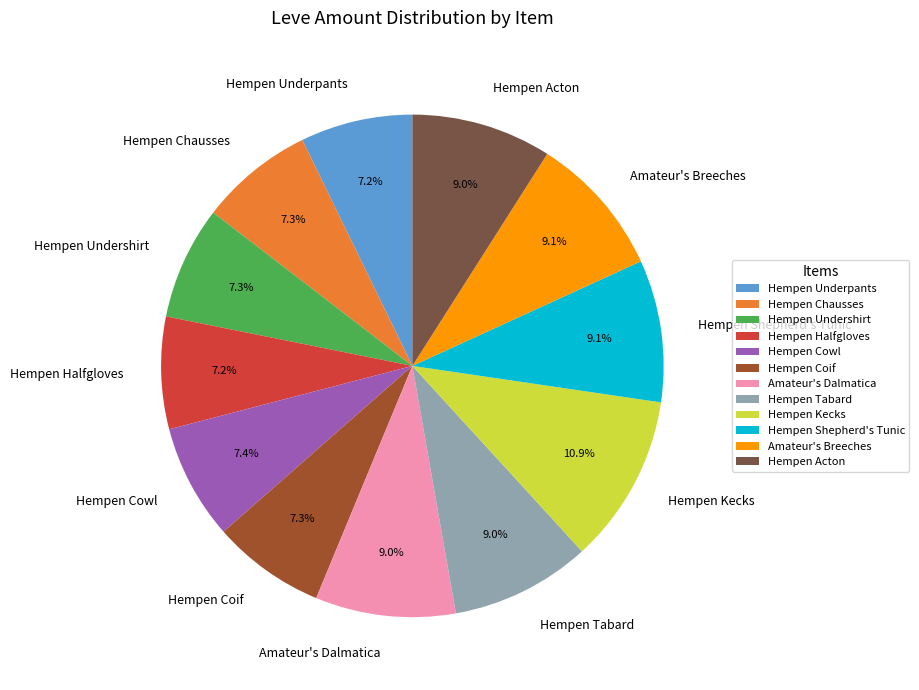

What portion of the pie excludes Hempen Halfgloves?

92.8%